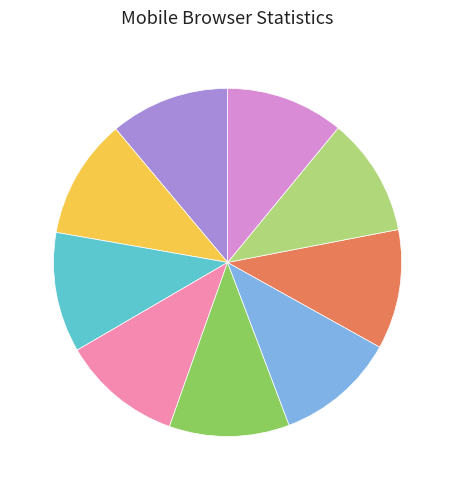

Count the number of slices in the pie.

9